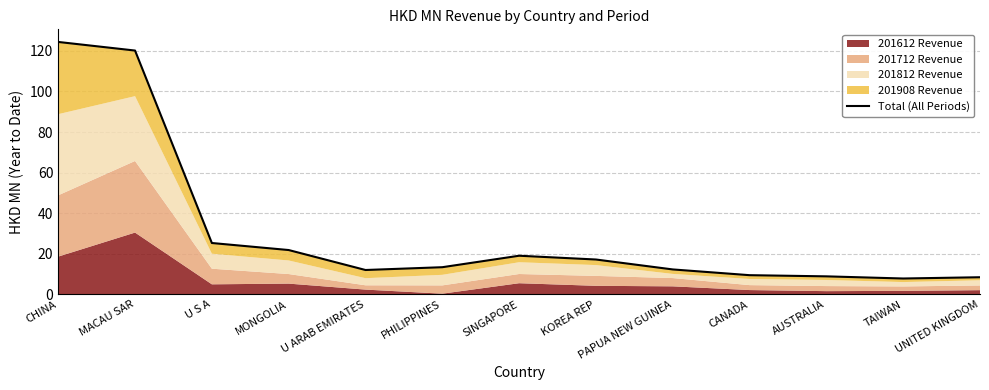

The value at MACAU SAR is 71.5. True or false?

False